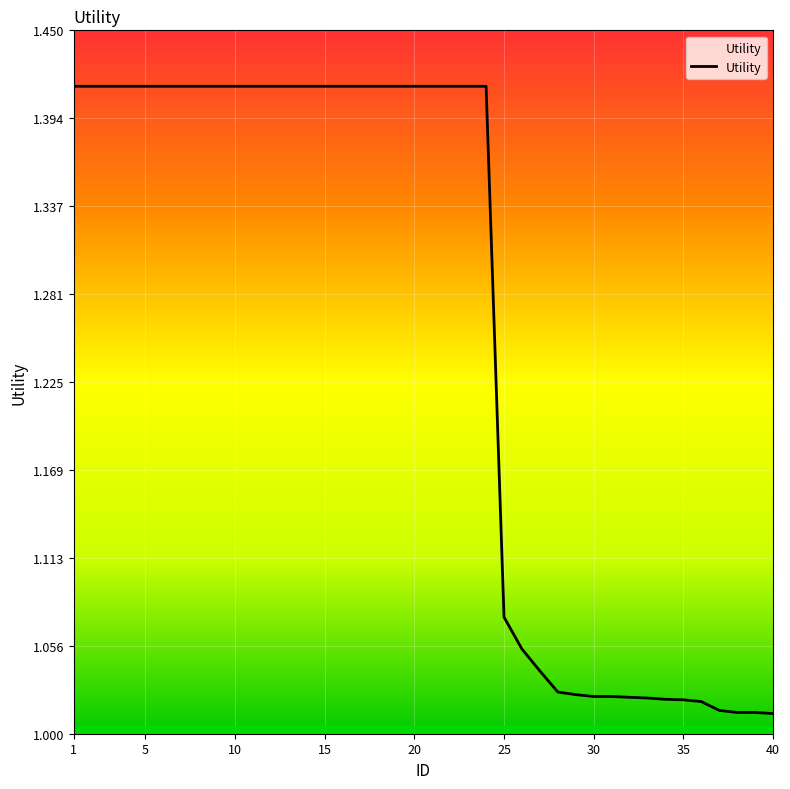

How many lines are shown in the chart?

1